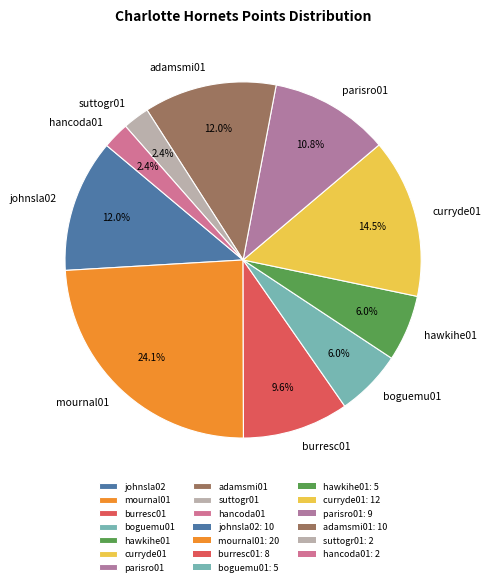

Is the sum of johnsla02 and hawkihe01 greater than half?

No